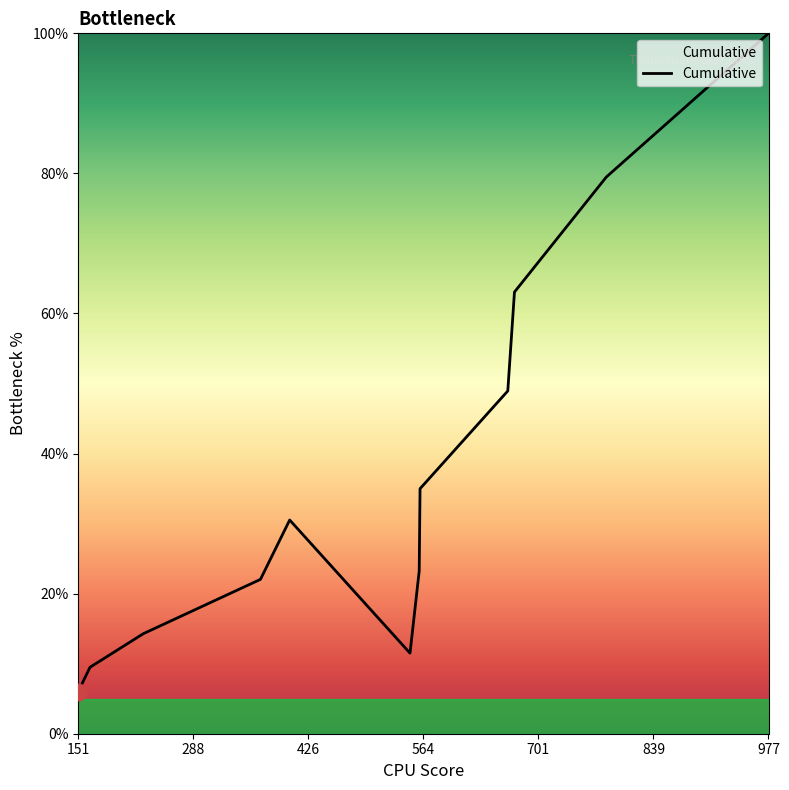

What is the difference between the maximum and minimum values?

94.0